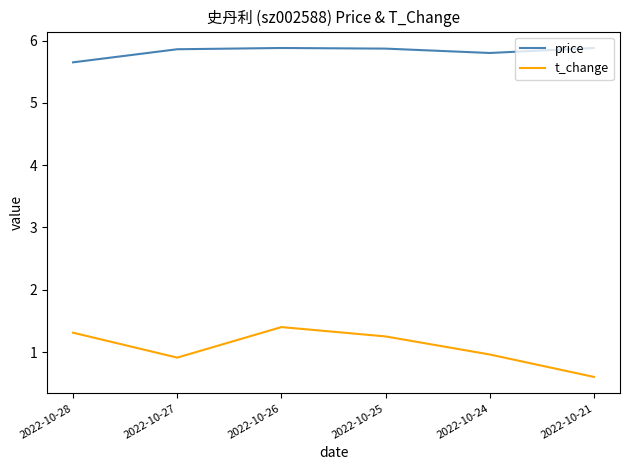

What is the maximum value for t_change?

1.4